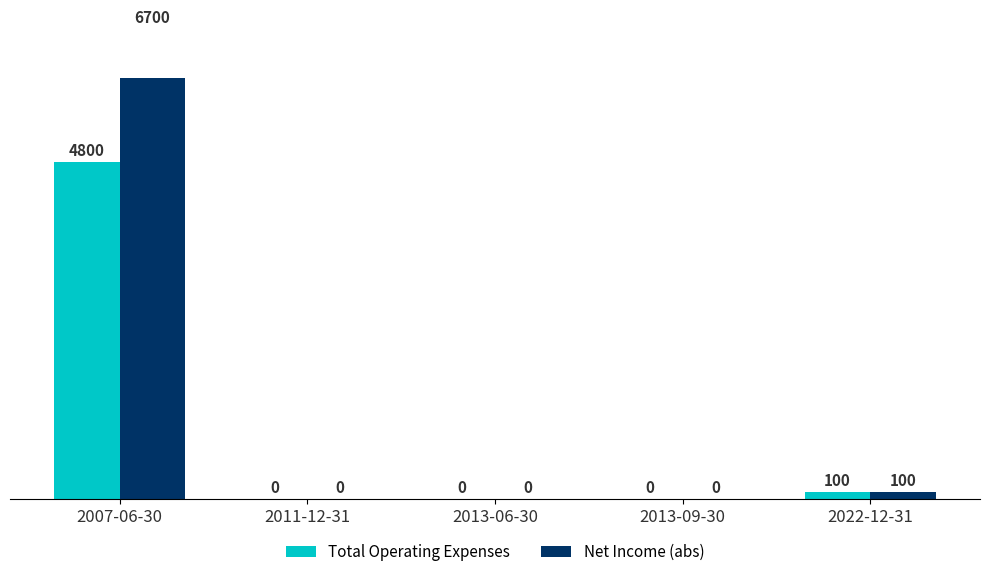

Reading right to left, extract all data points from this chart.

Total Operating Expenses: 2022-12-31=100	2013-09-30=0	2013-06-30=0	2011-12-31=0	2007-06-30=4800
Net Income (abs): 2022-12-31=100	2013-09-30=0	2013-06-30=0	2011-12-31=0	2007-06-30=6700